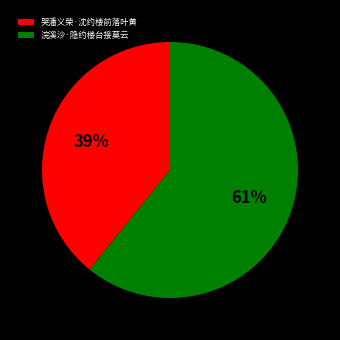

Which category has the biggest portion of the pie?

浣溪沙·隐约楼台接莫云